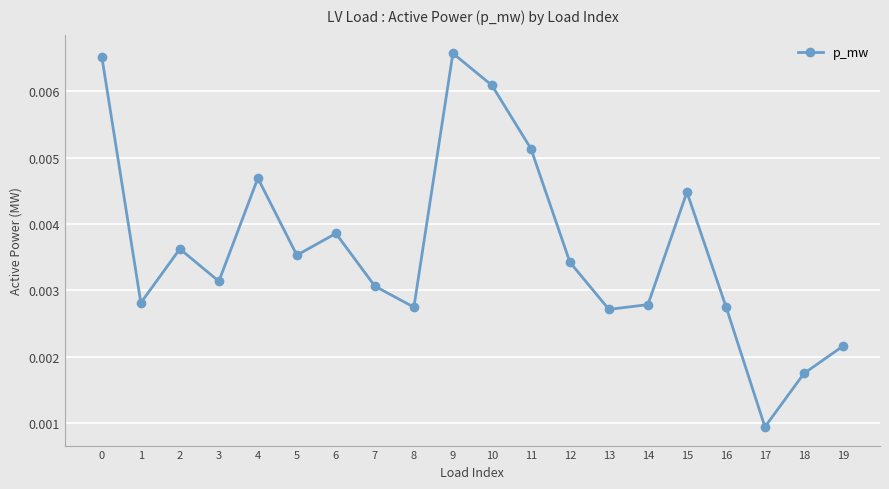

How many values are between 0 and 1?

20